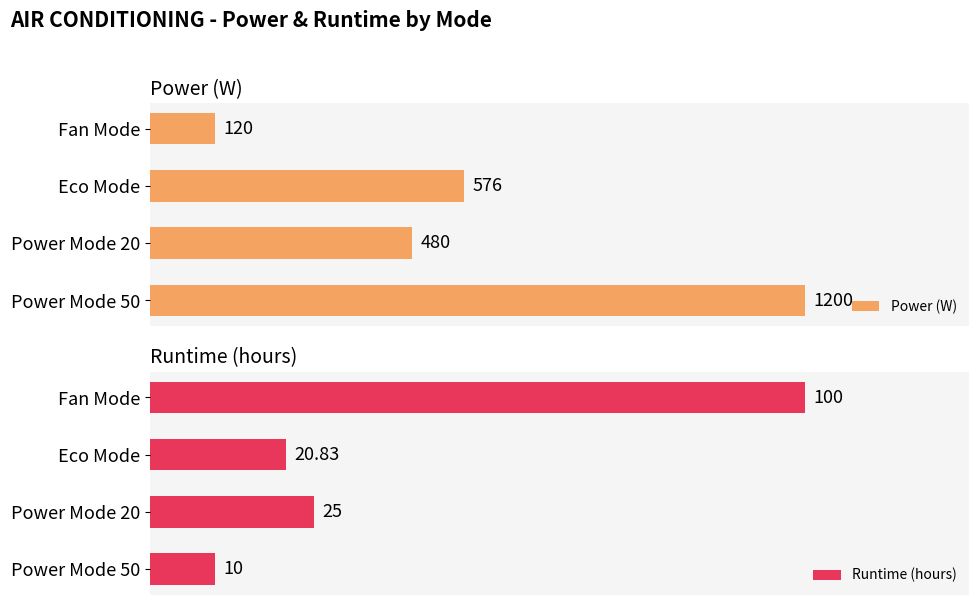

What is the value of the Runtime (hours) bar at the 1st from the left?

100.0